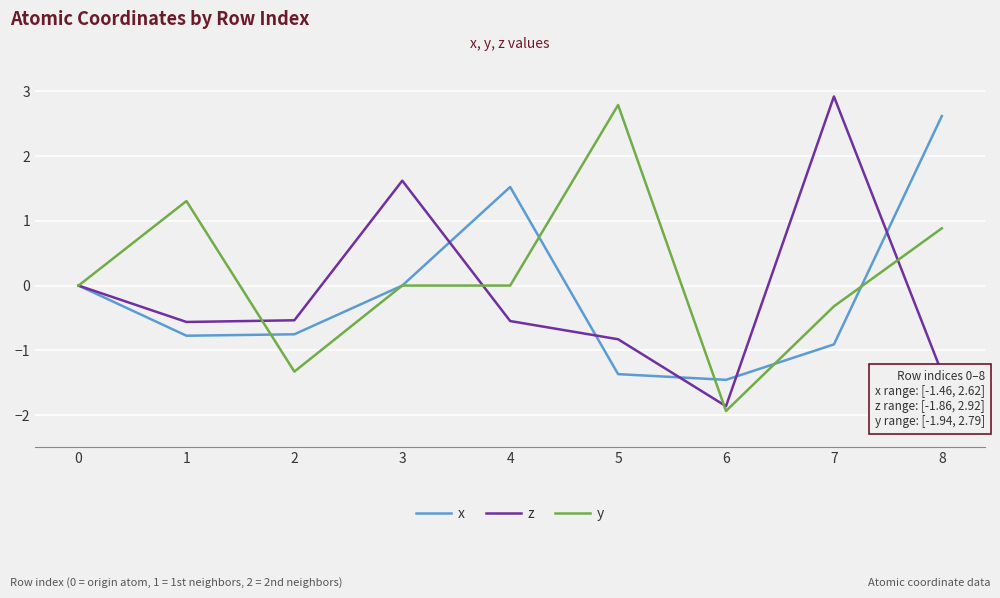

What is the spread (max minus min) of values at 1?

2.1